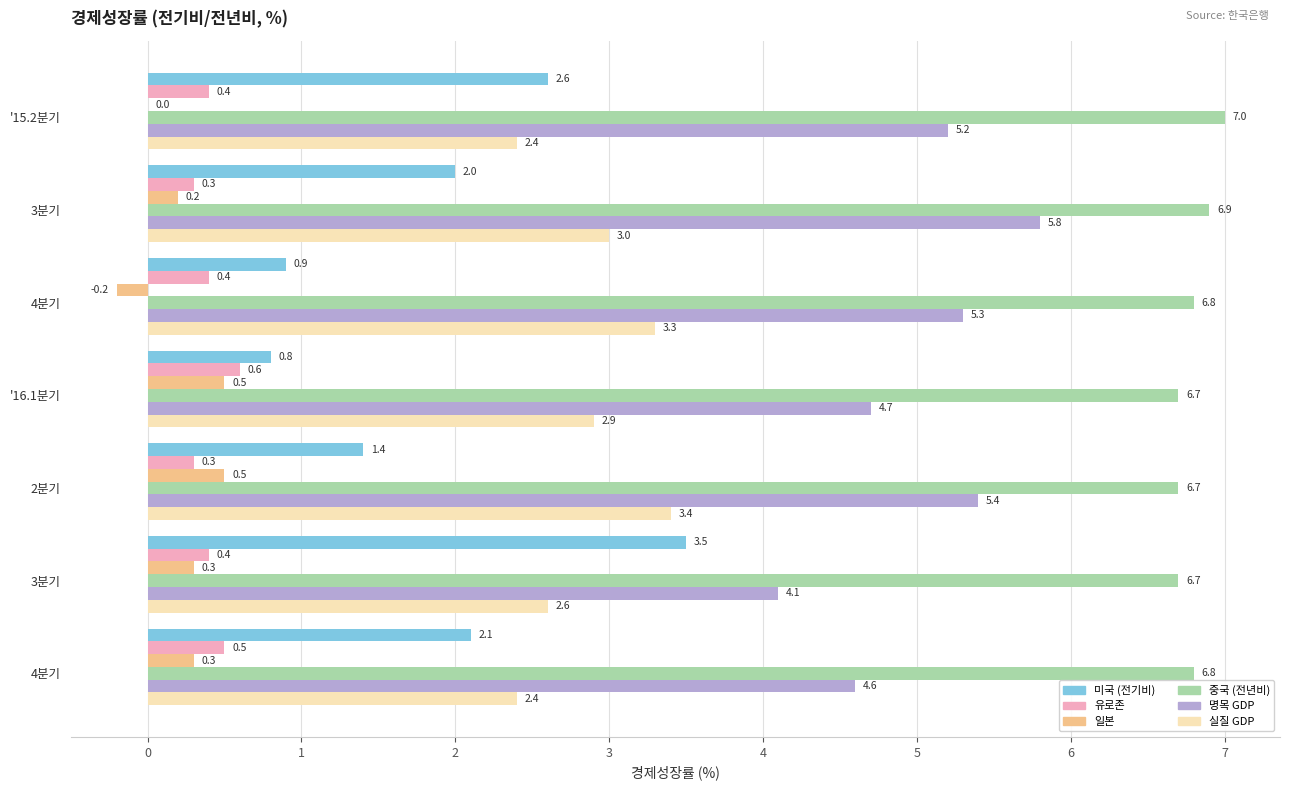

What are all the series names shown in the legend?

미국 (전기비), 유로존, 일본, 중국 (전년비), 명목 GDP, 실질 GDP